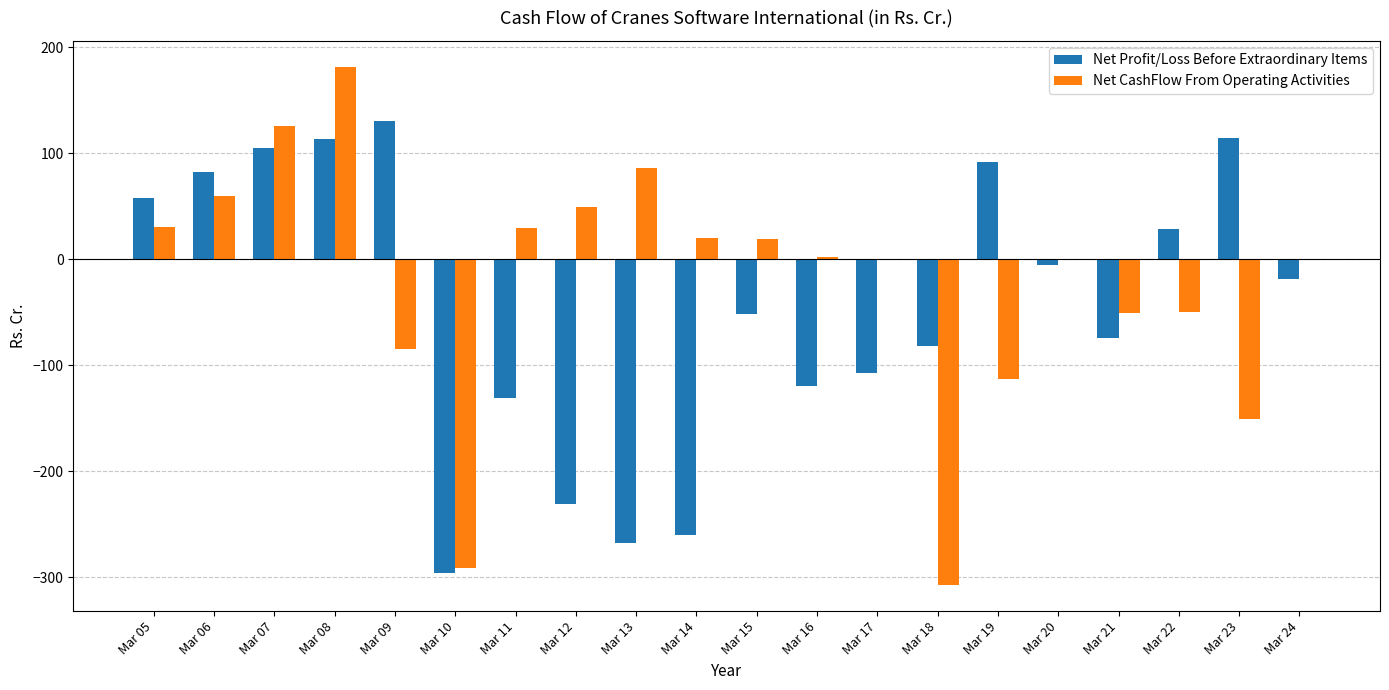

What is the maximum value for Net Profit/Loss Before Extraordinary Items?

130.6